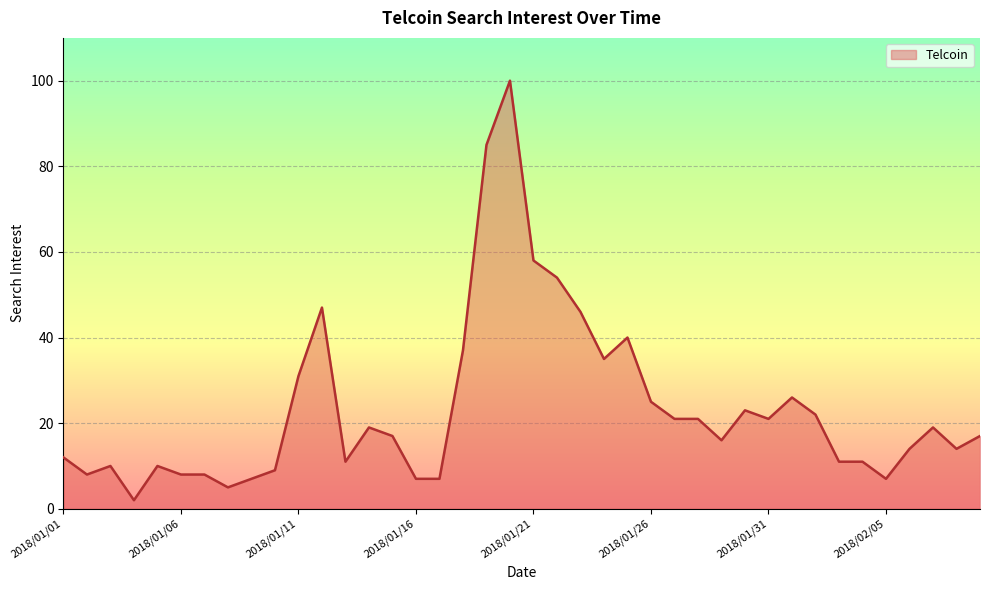

What is the maximum value shown in the chart?

100